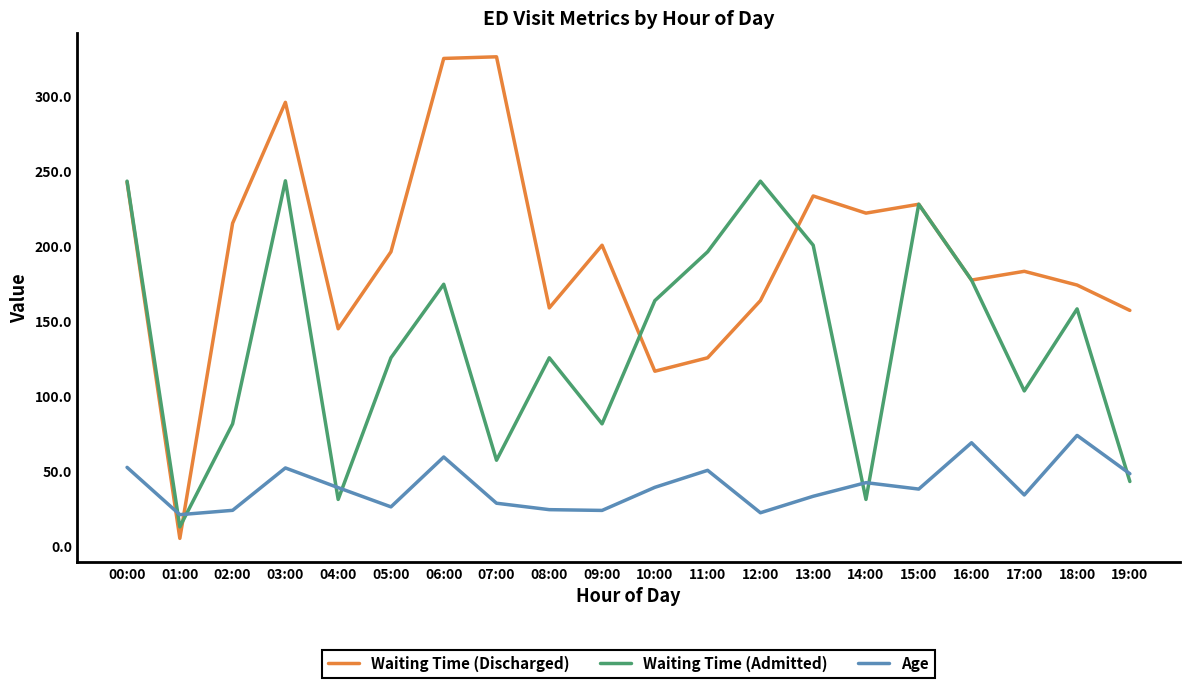

Which series has the widest spread of values?

Waiting Time (Discharged)